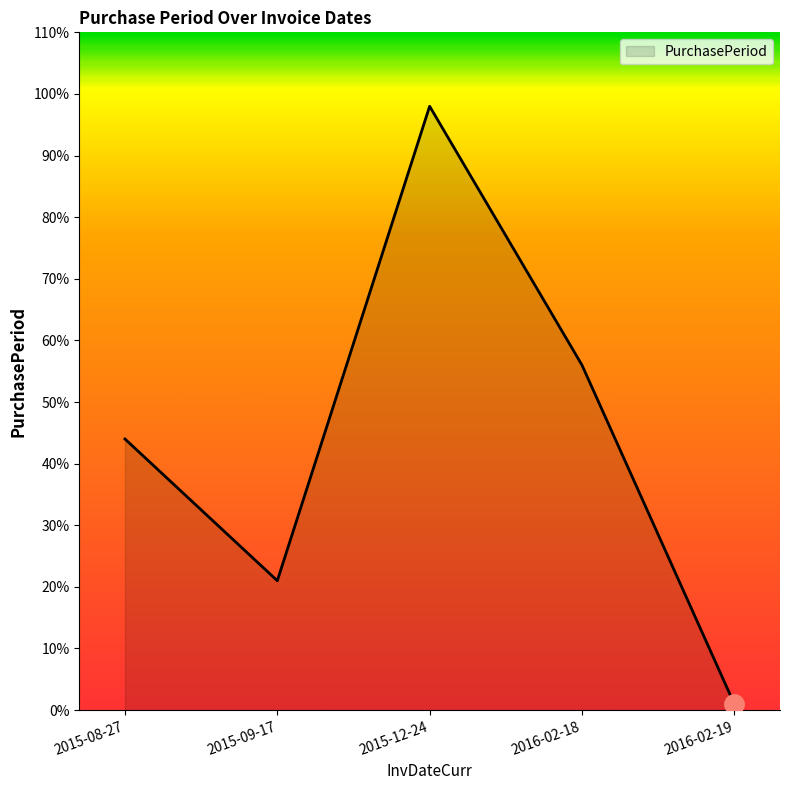

At which category does the chart reach its minimum across all series?

2016-02-19